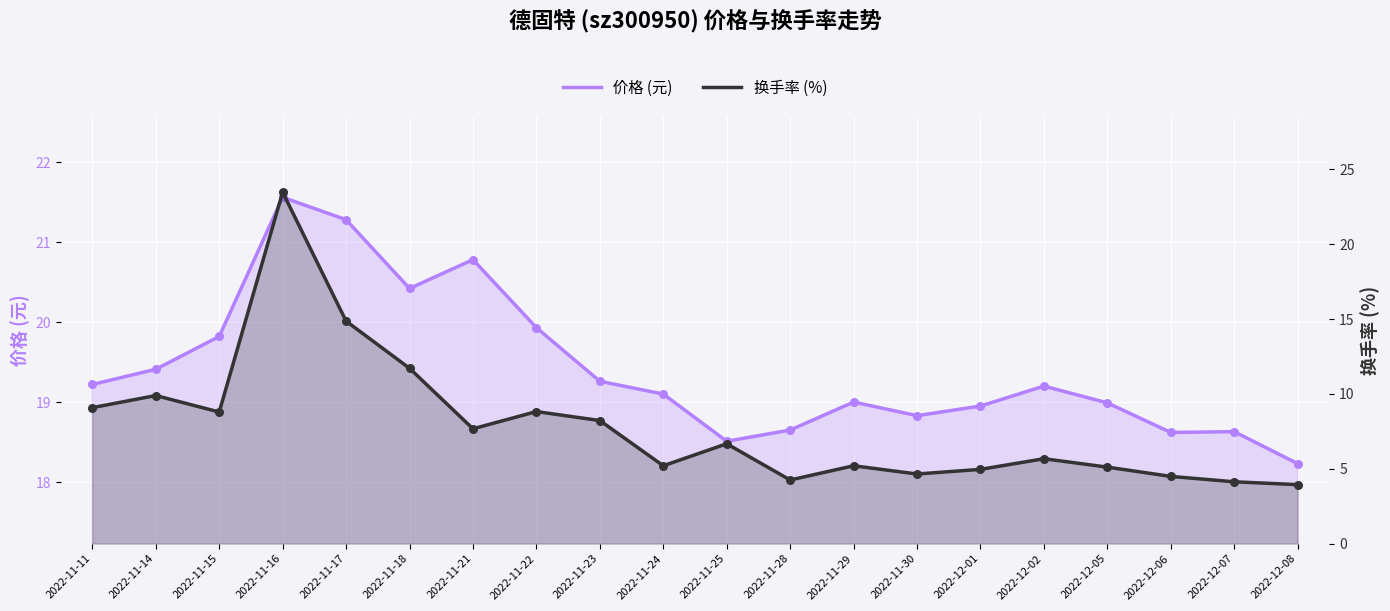

What is the total value across all series at 2022-11-28?

22.9